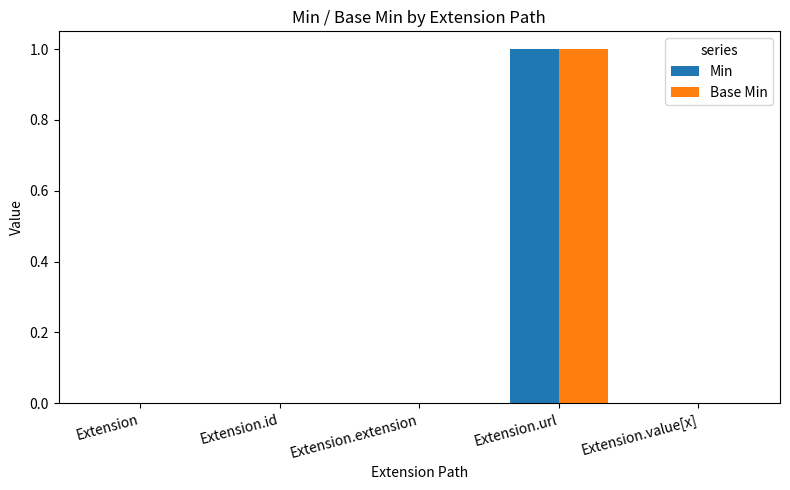

At which category is the sum across all series the highest?

Extension.url